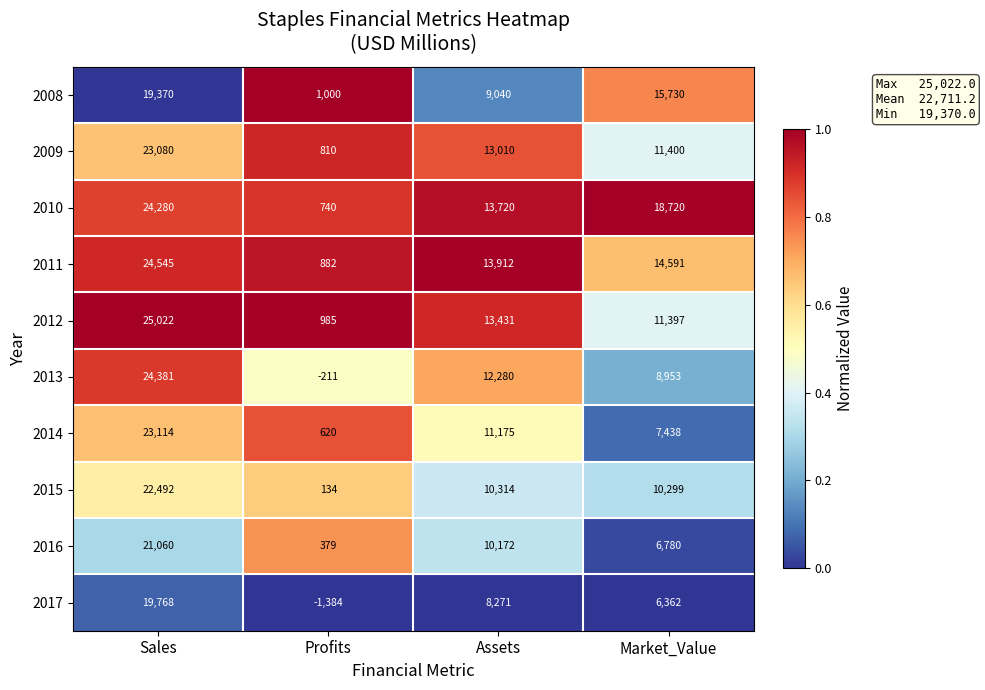

At which label is 2008 closest to 10185?

Assets